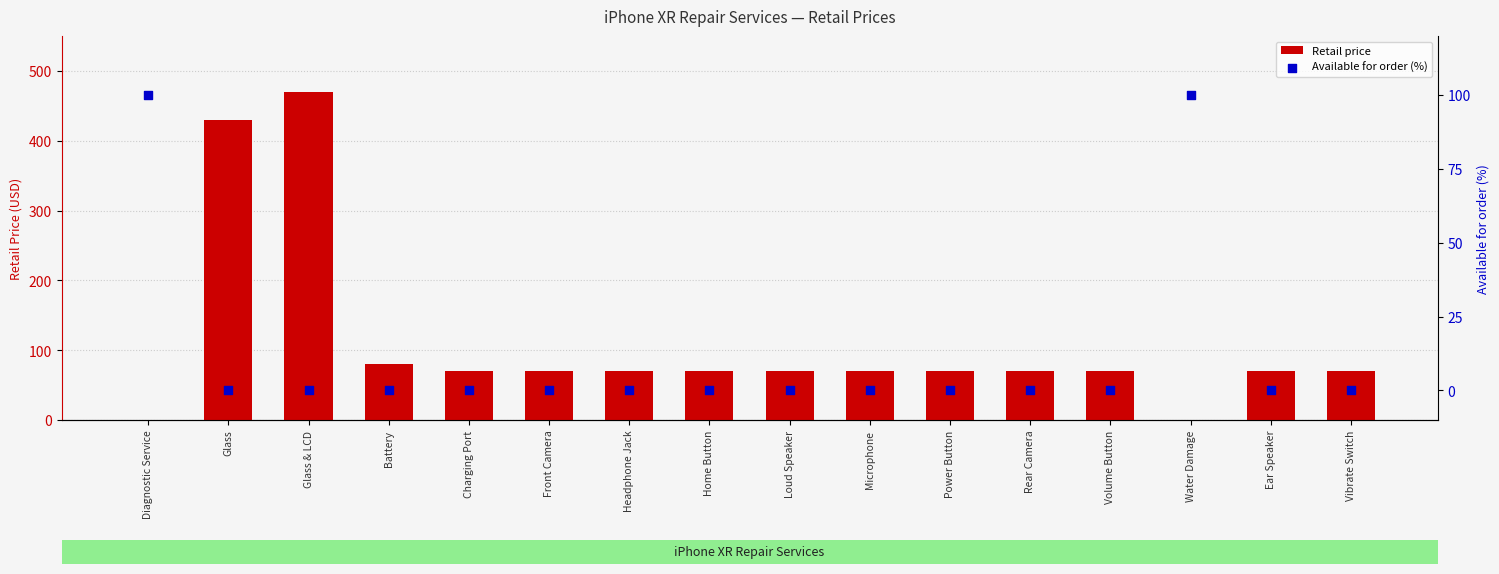

Which series contains the highest Y value?

Retail price